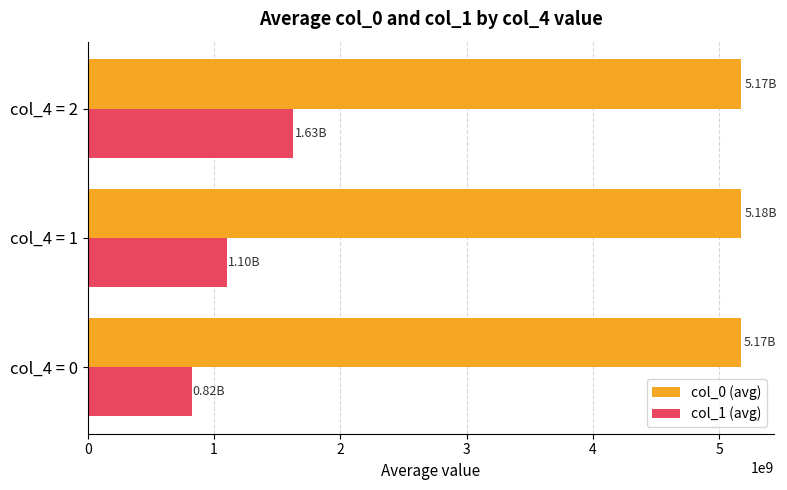

What is the spread (max minus min) of values at col_4 = 2?

3546112334.5